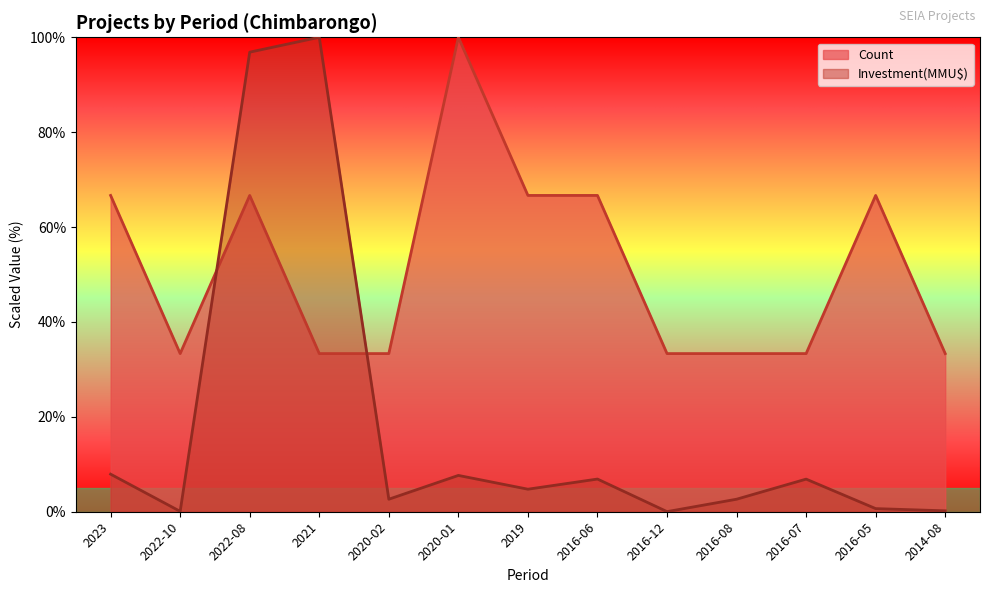

Where do Investment(MMU$) and Count first cross each other?

2022-10 and 2022-08